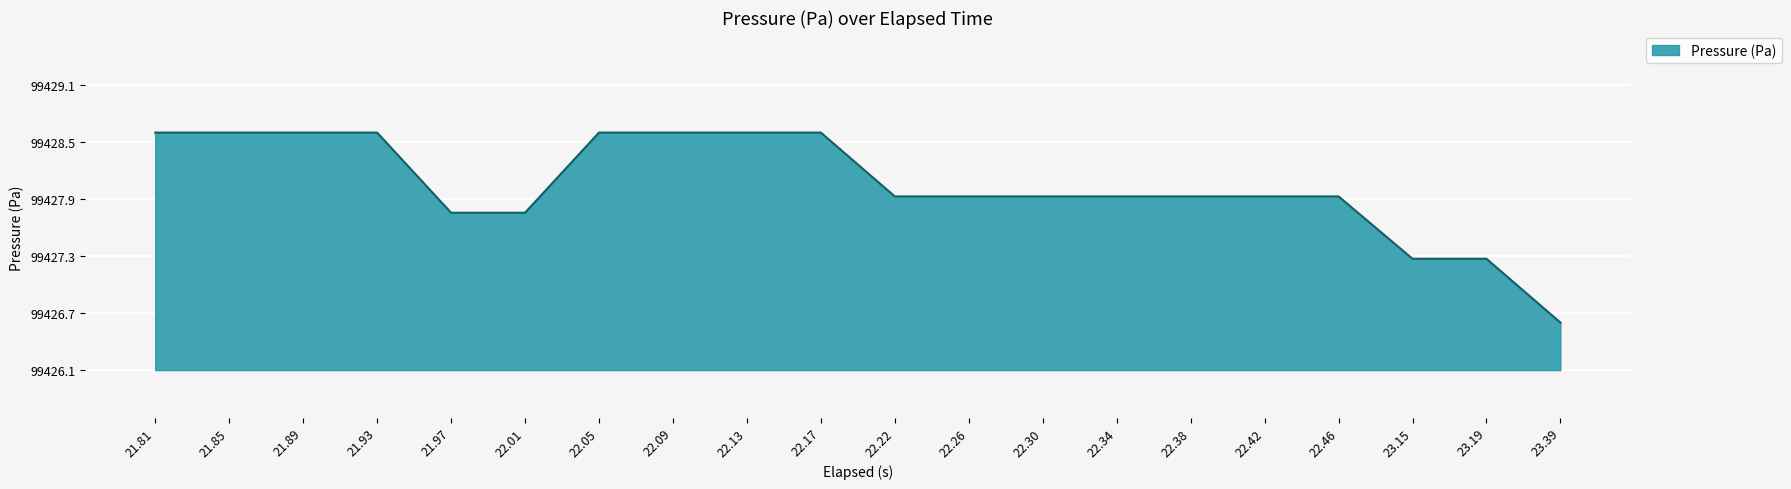

What is the smallest value displayed?

99426.6